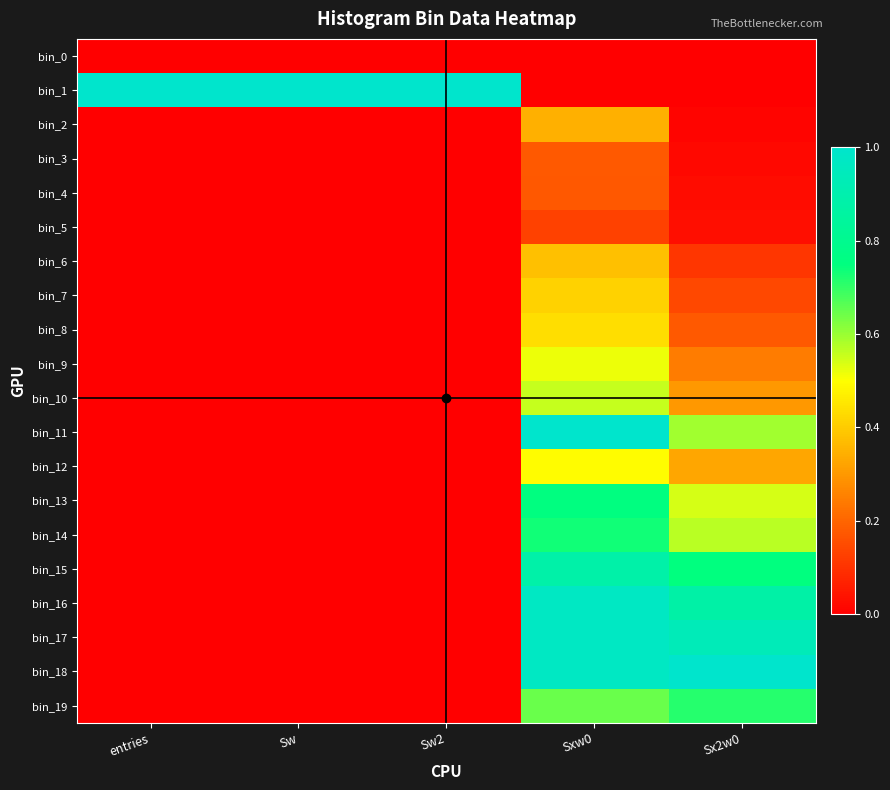

Which label corresponds to the smallest value in the chart?

entries